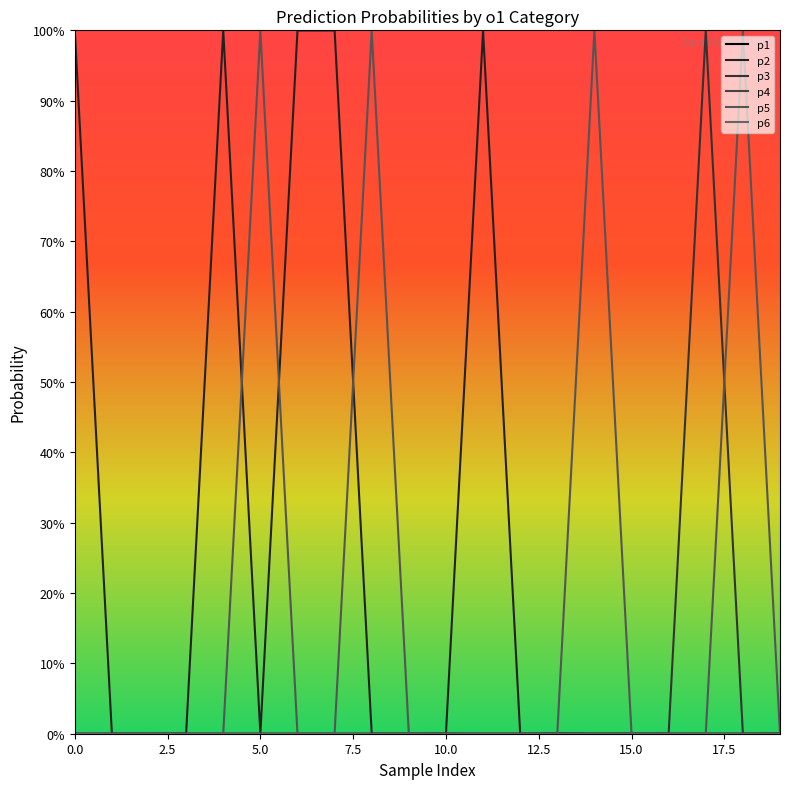

How many interior local peaks does the p5 series have?

5